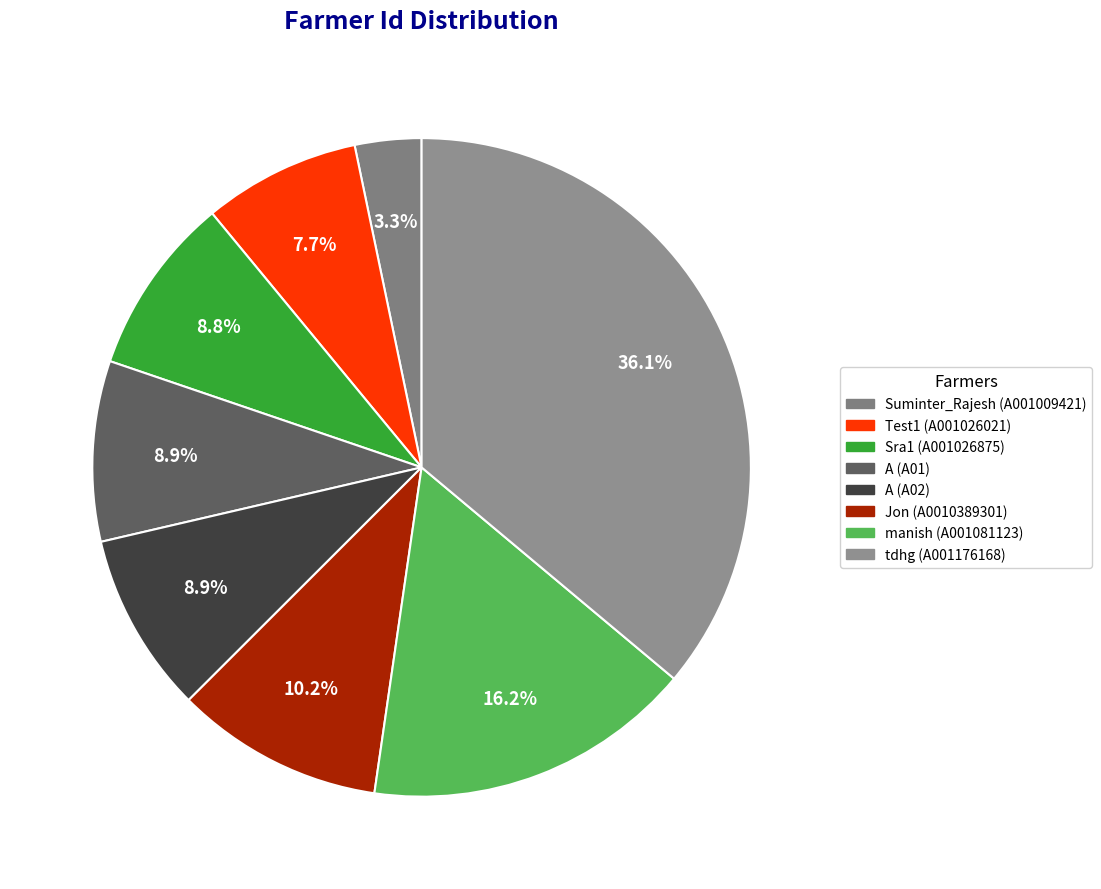

Which category has the biggest portion of the pie?

tdhg (A001176168)